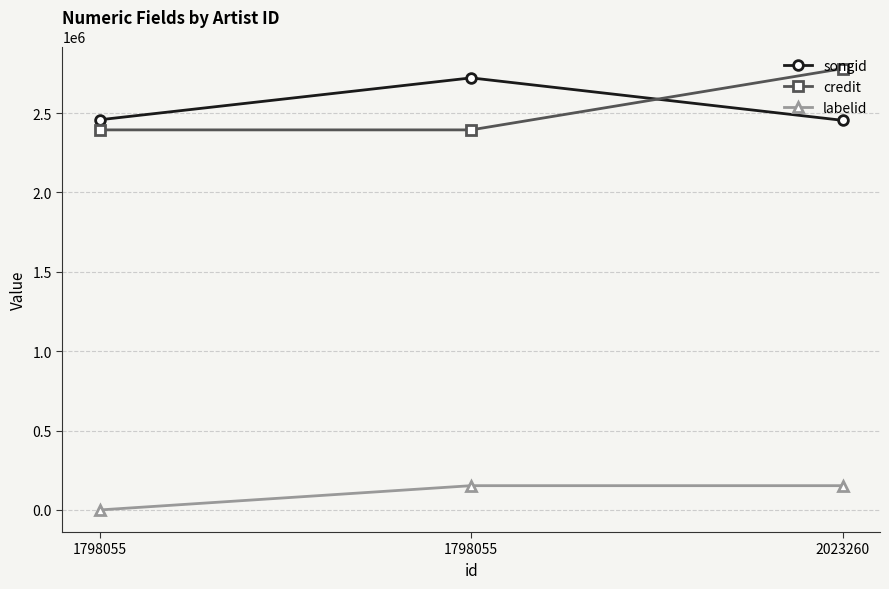

What is the sum of the labelid values at 1798055 and 1798055?

152984